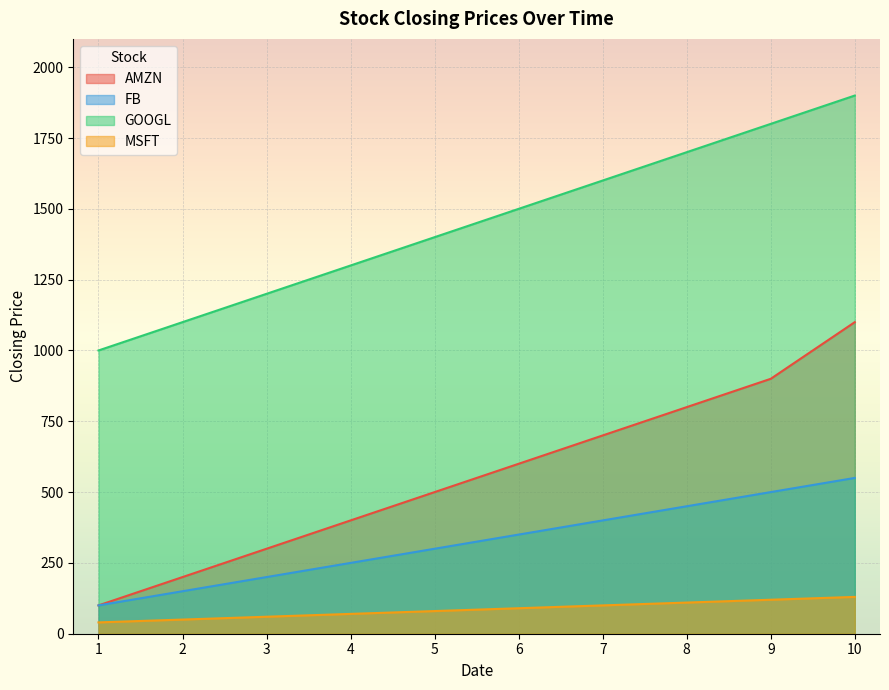

Does the chart display data point markers on the line(s)?

No